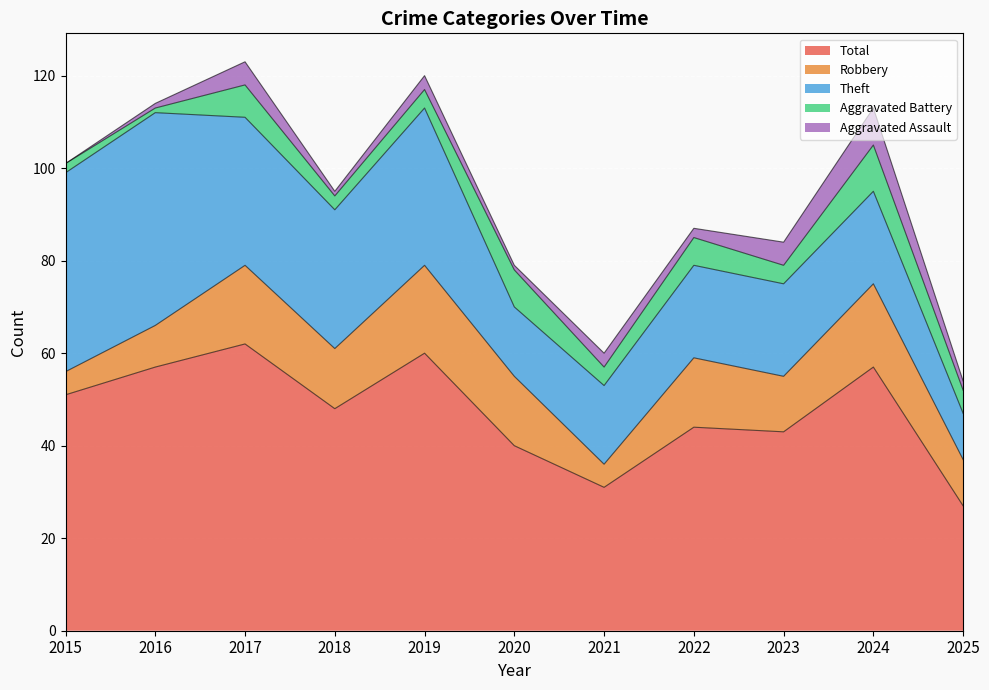

What is the greatest value displayed?

62